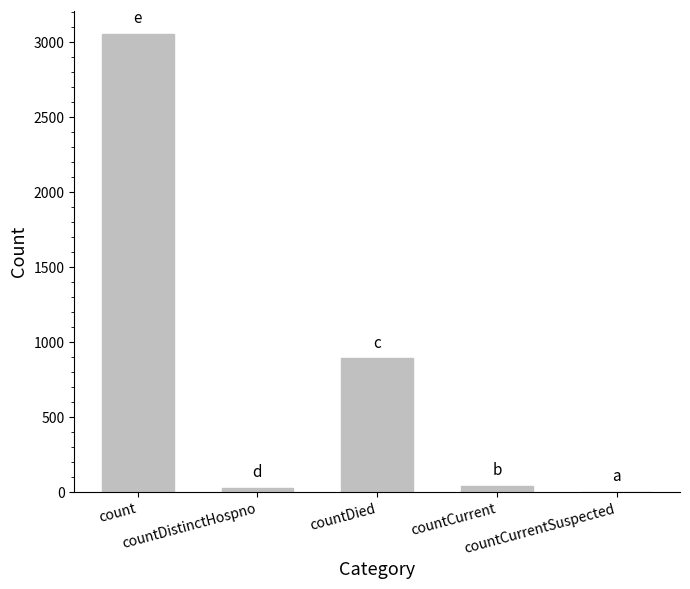

What is the sum of all values?

4022